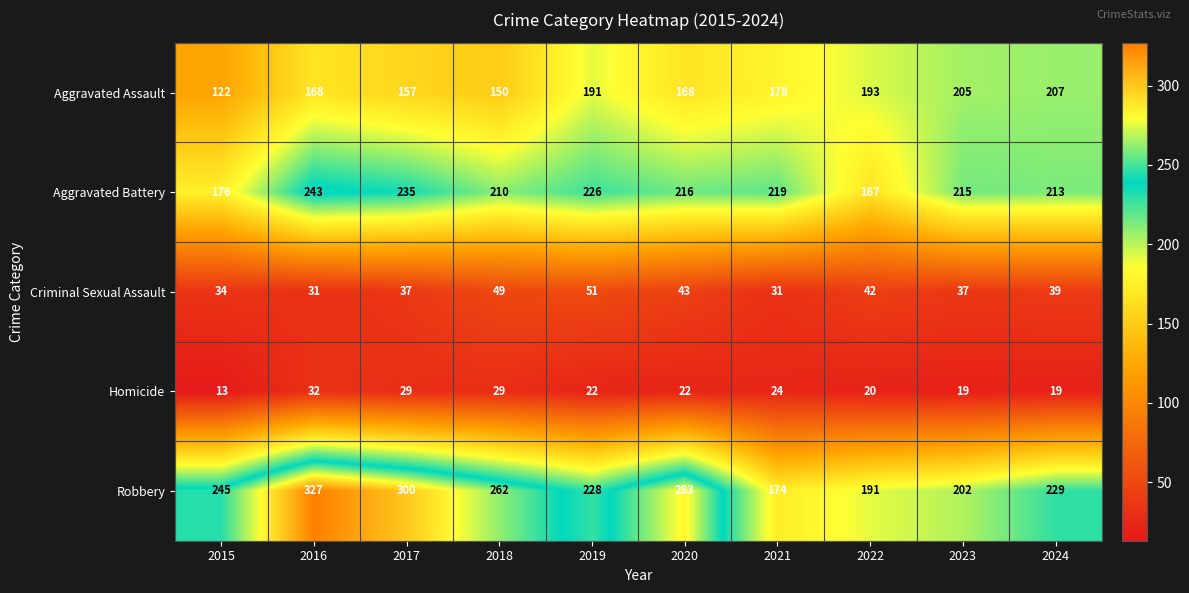

What is the minimum value shown in the chart?

13